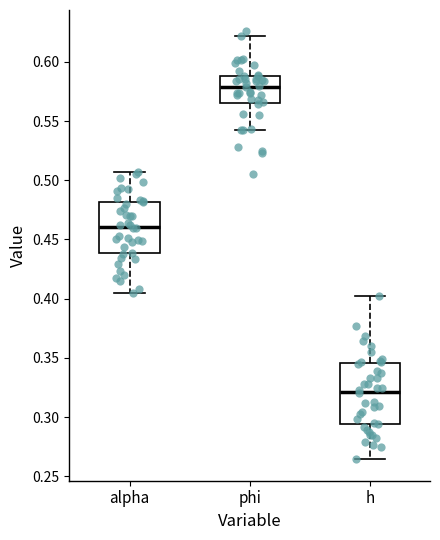

Where does the lower whisker of the box for alpha end on the y-axis? The values are not printed on the chart, so give them approximately, as read against the axis.

0.405